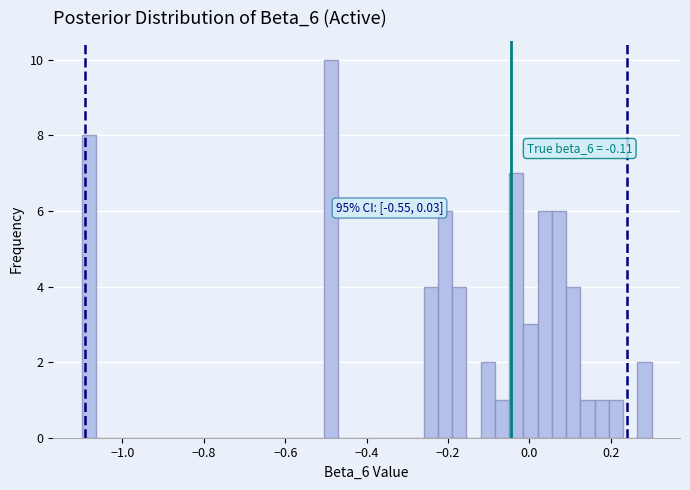

Read against the x-axis, roughly where is the centre of the tallest bar?

-0.48